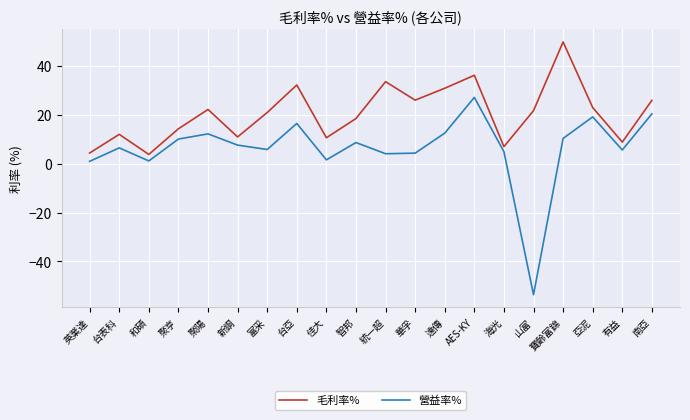

What is the total value across all series at 新鋼?

18.5